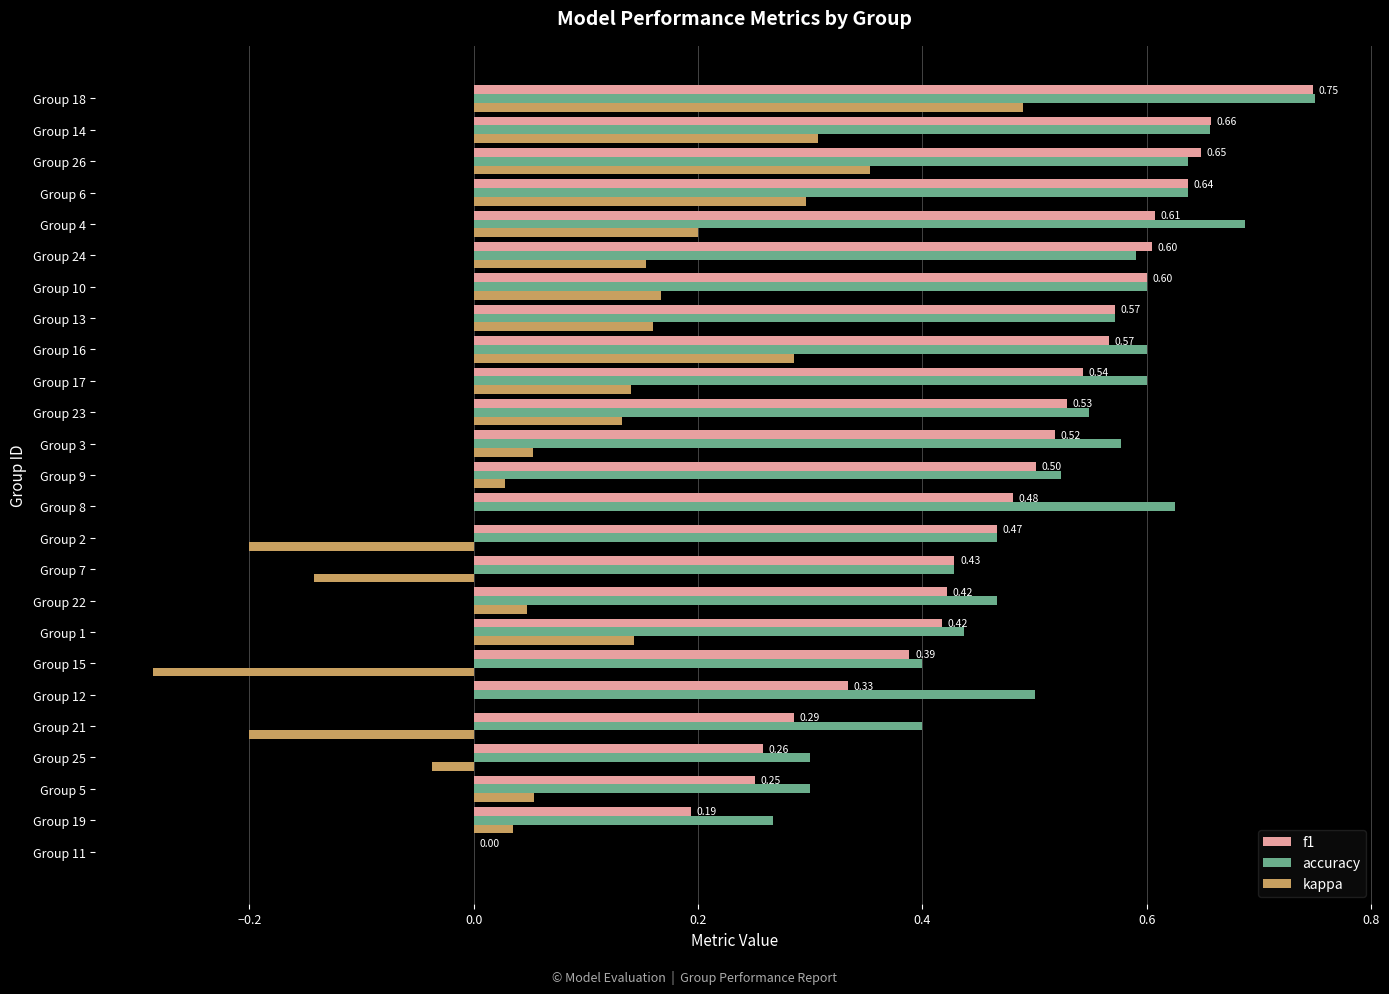

What is the sum of the accuracy values at Group 24 and Group 3?

1.2